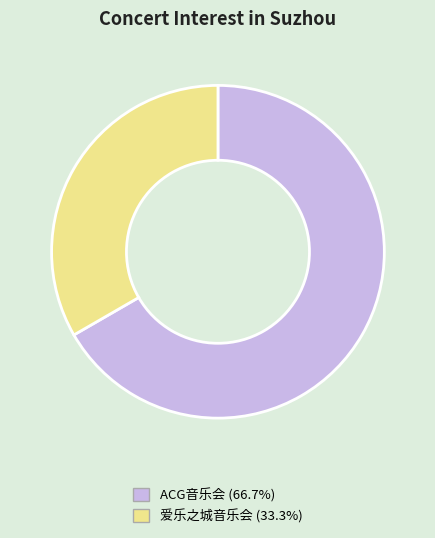

Combined, do 爱乐之城音乐会 (33.3%) and ACG音乐会 (66.7%) account for over 50%?

Yes